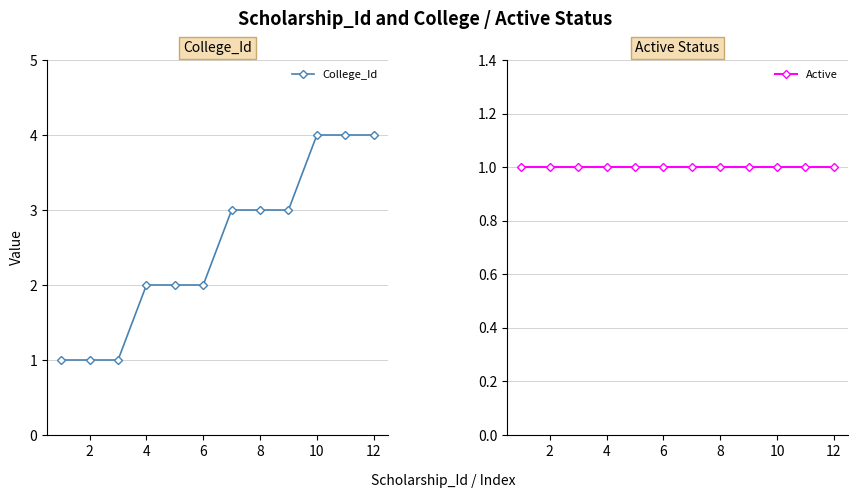

True or false: Active has more than 1 interior local peaks.

False